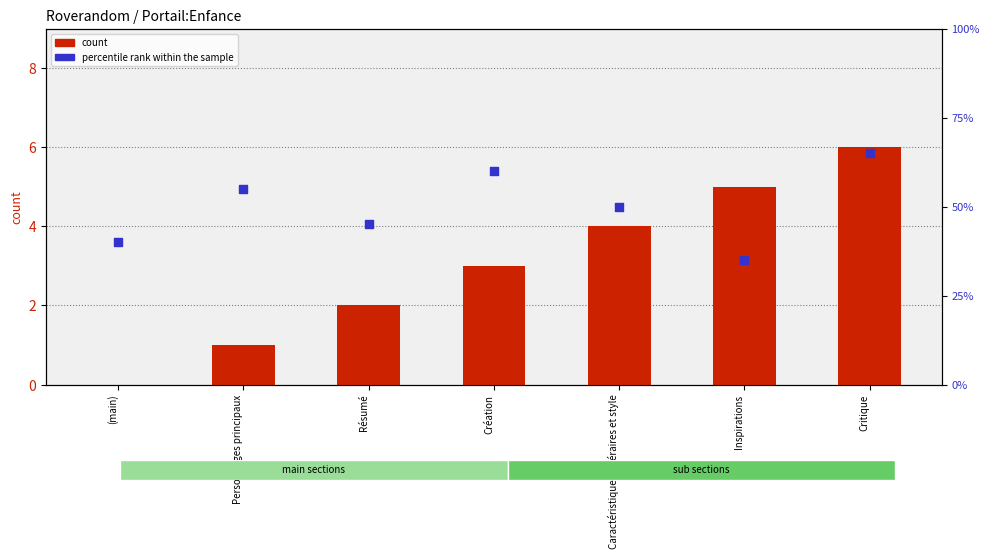

Which series has the largest total across all categories?

percentile rank within the sample